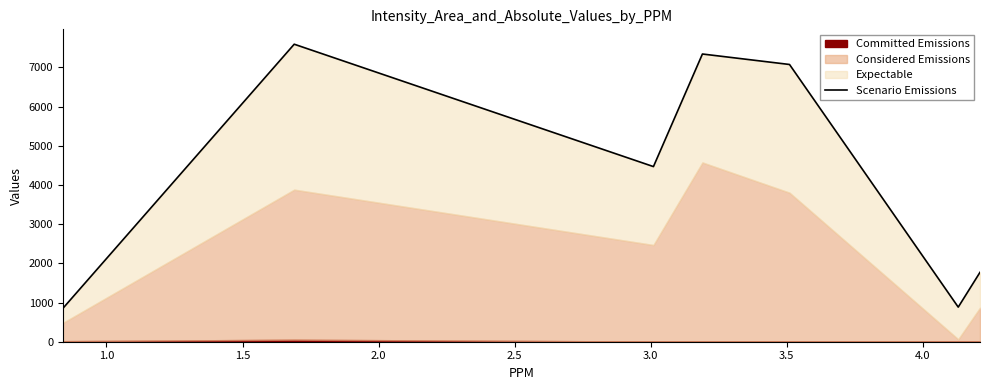

Count the number of categories in the chart.

7